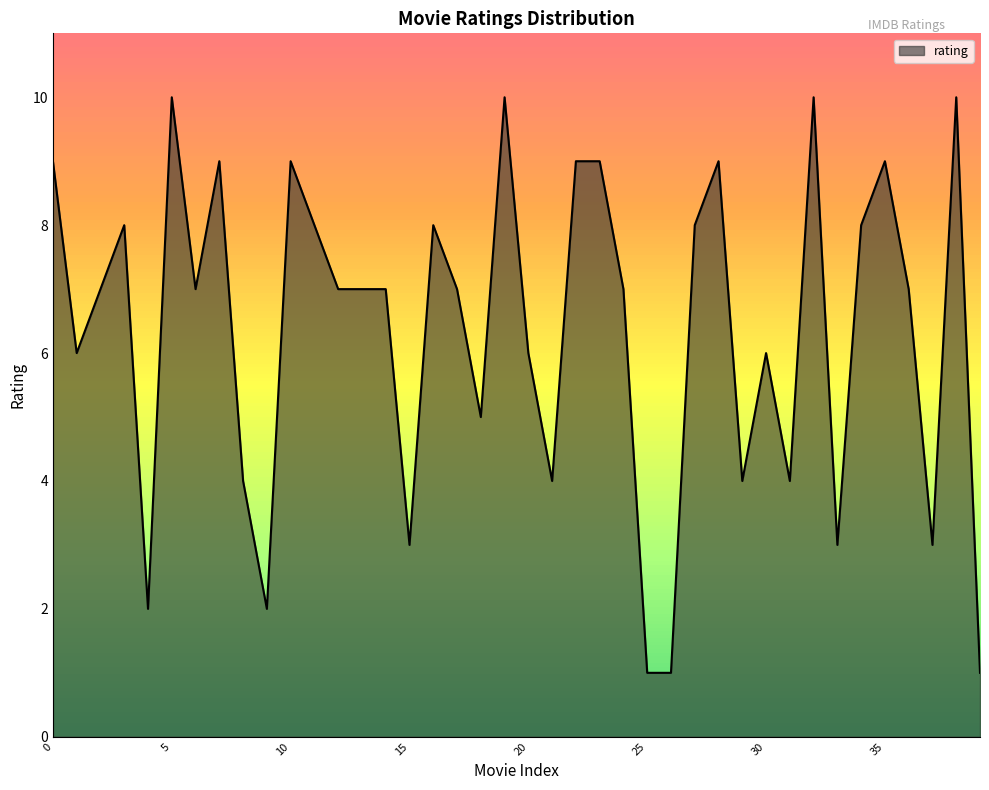

What is the maximum value shown in the chart?

10